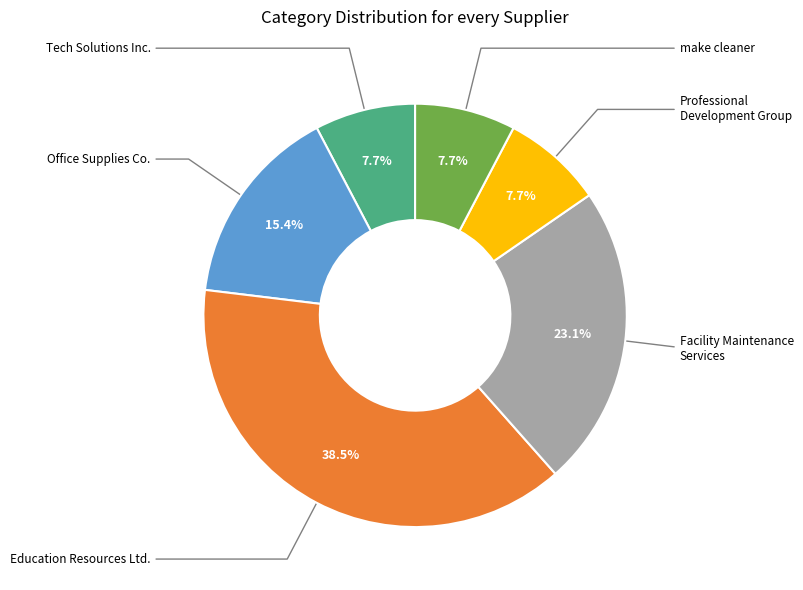

Is there any slice that represents more than half of the pie?

No